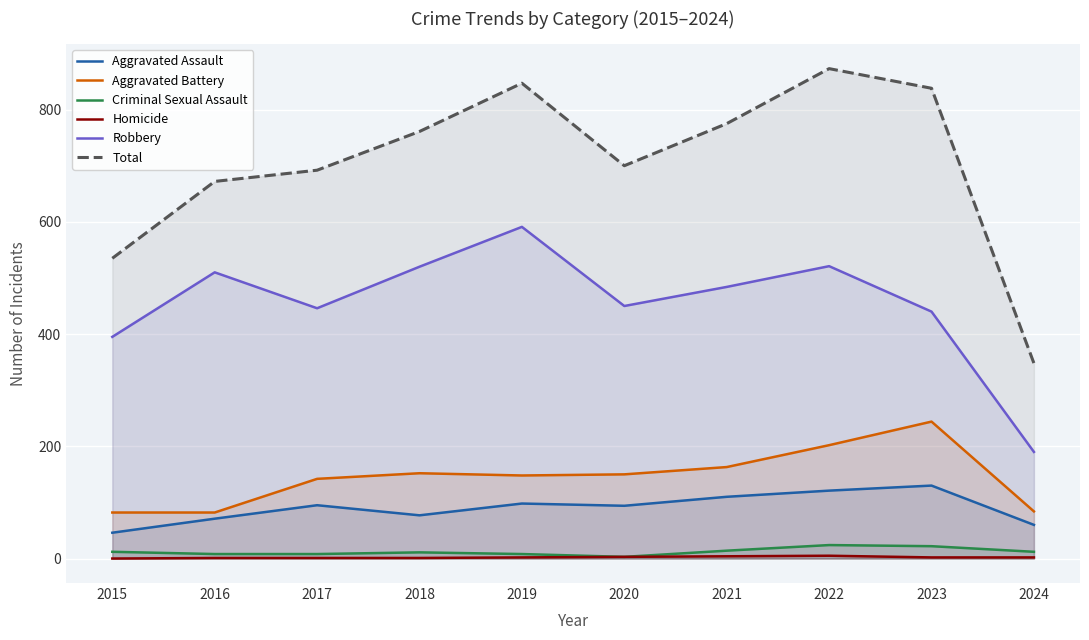

What is the total value across all series at 2017?

1384